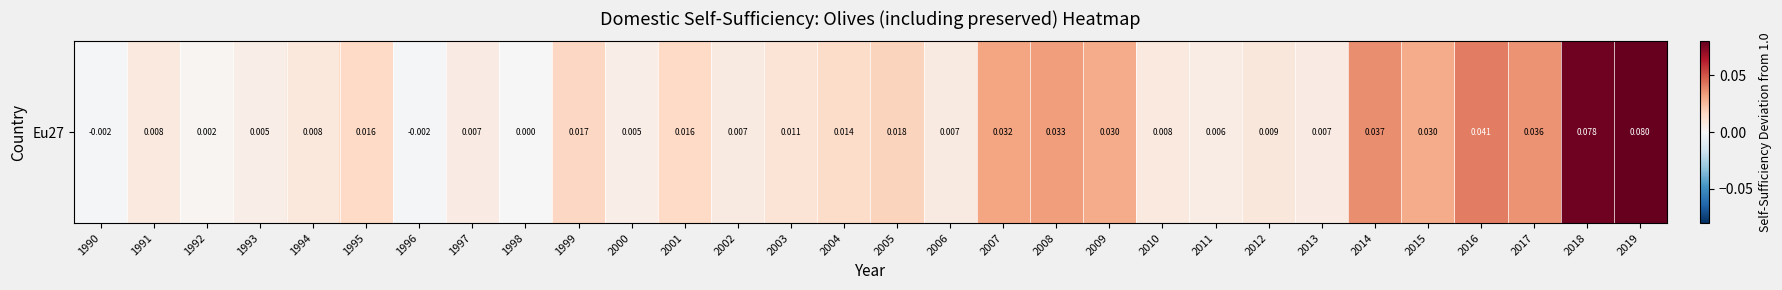

List the labels in order of value, smallest first.

1990, 1996, 1998, 1992, 1993, 2000, 2011, 1997, 2013, 2002, 2006, 2010, 1991, 1994, 2012, 2003, 2004, 1995, 2001, 1999, 2005, 2009, 2015, 2007, 2008, 2017, 2014, 2016, 2018, 2019